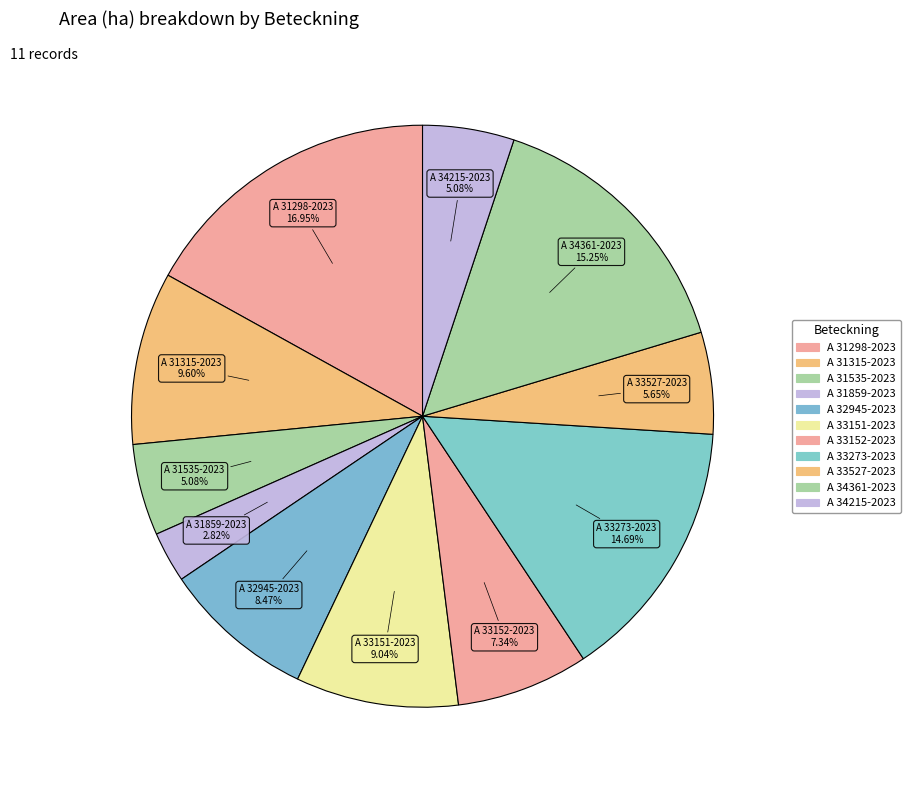

What portion of the pie excludes A 31315-2023?

90.4%